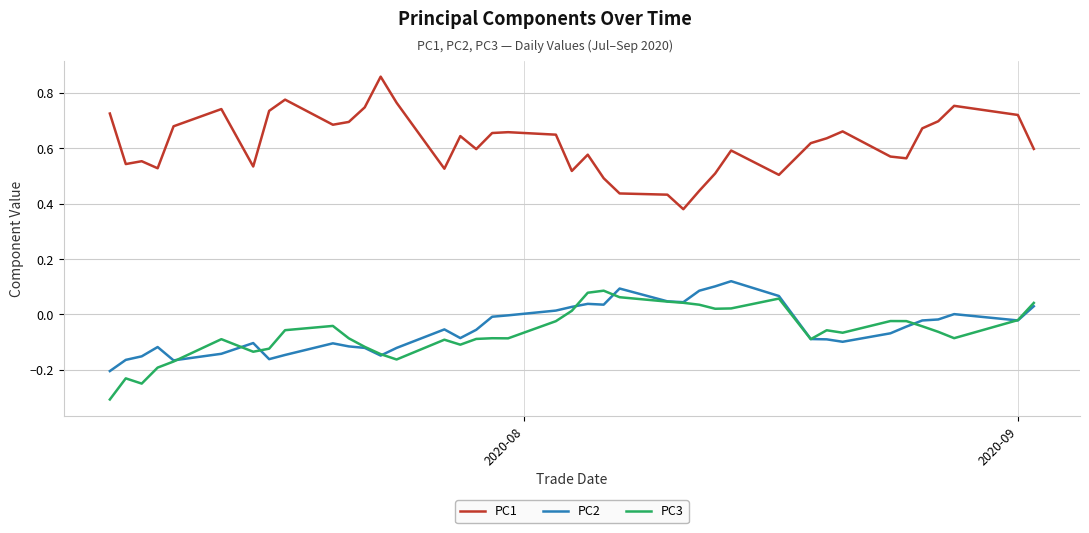

How many lines are shown in the chart?

3